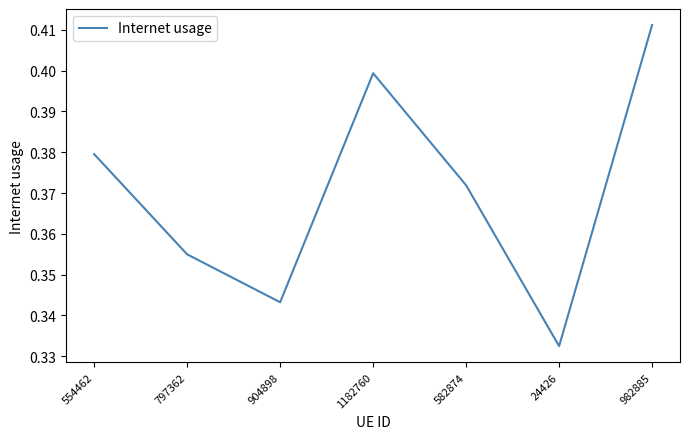

What is the sum of all values?

2.6